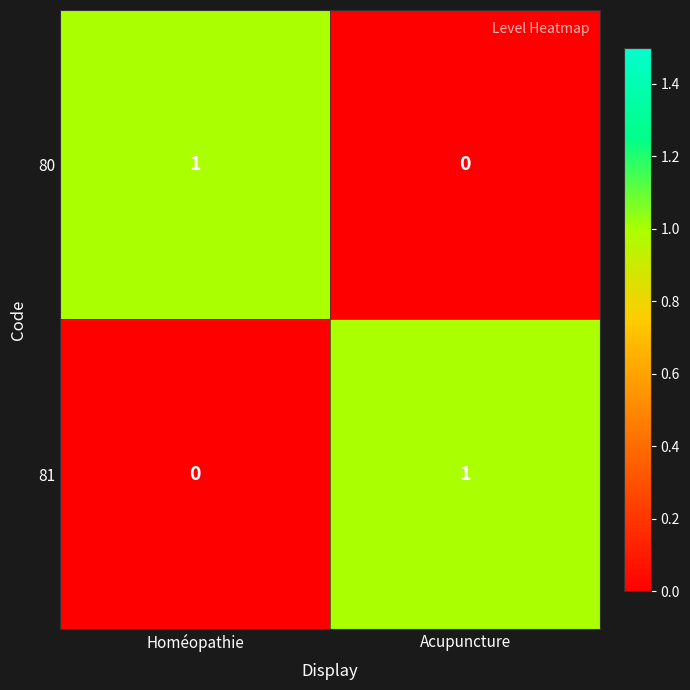

Reading right to left, list all the values displayed in this chart.

80: 0	1
81: 1	0